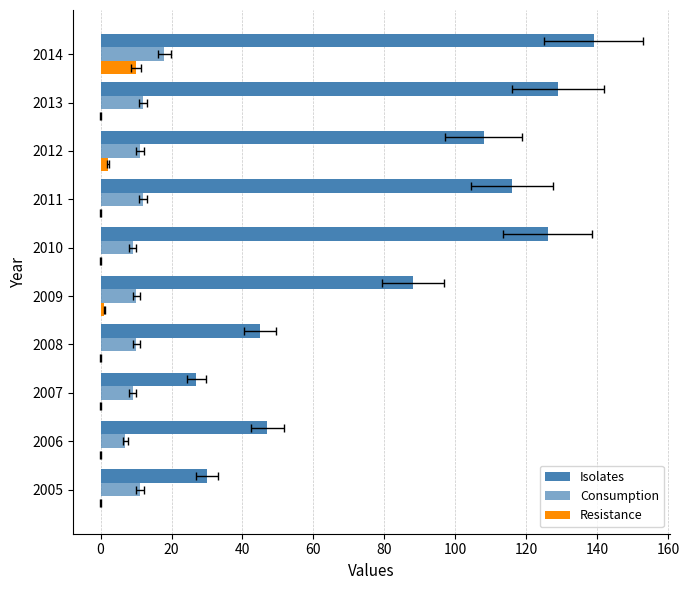

Reading right to left, list all the values displayed in this chart.

Isolates: 139	129	108	116	126	88	45	27	47	30
Consumption: 18	12	11	12	9	10	10	9	7	11
Resistance: 10	0	2	0	0	1	0	0	0	0